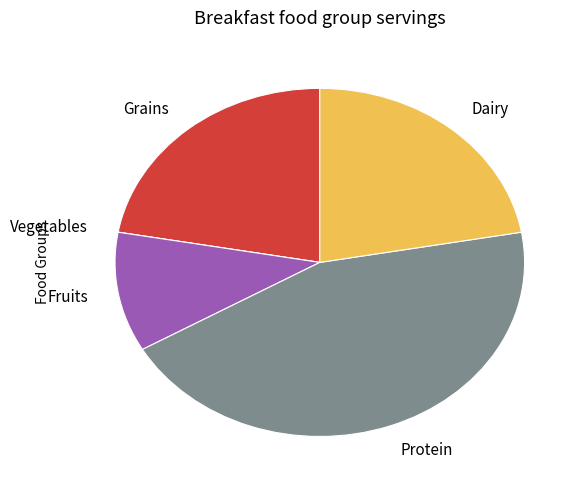

Do Grains and Dairy together represent more than half of the pie?

No